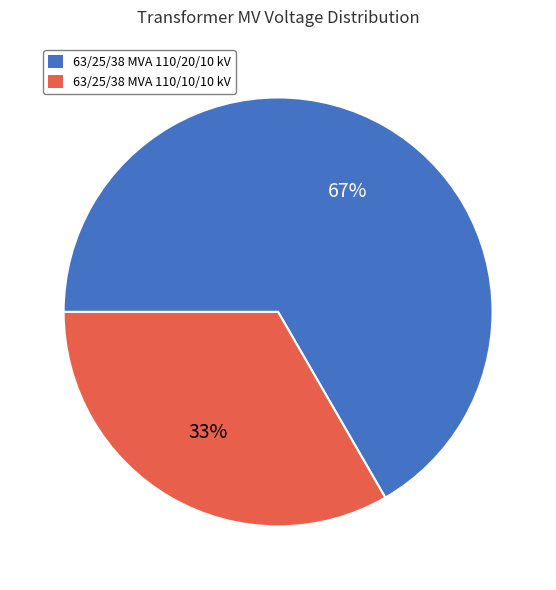

Is 63/25/38 MVA 110/20/10 kV the majority of the pie?

Yes